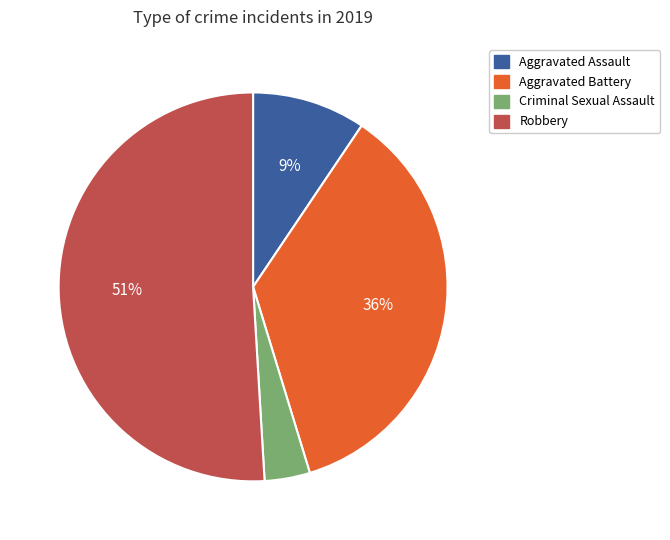

How many slices are in this pie chart?

4